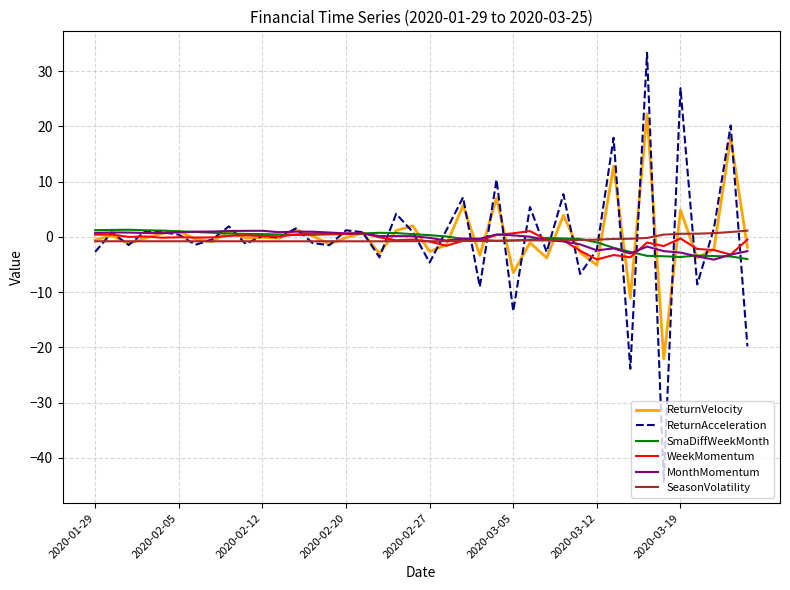

What is the lowest value of the SmaDiffWeekMonth series?

-4.0